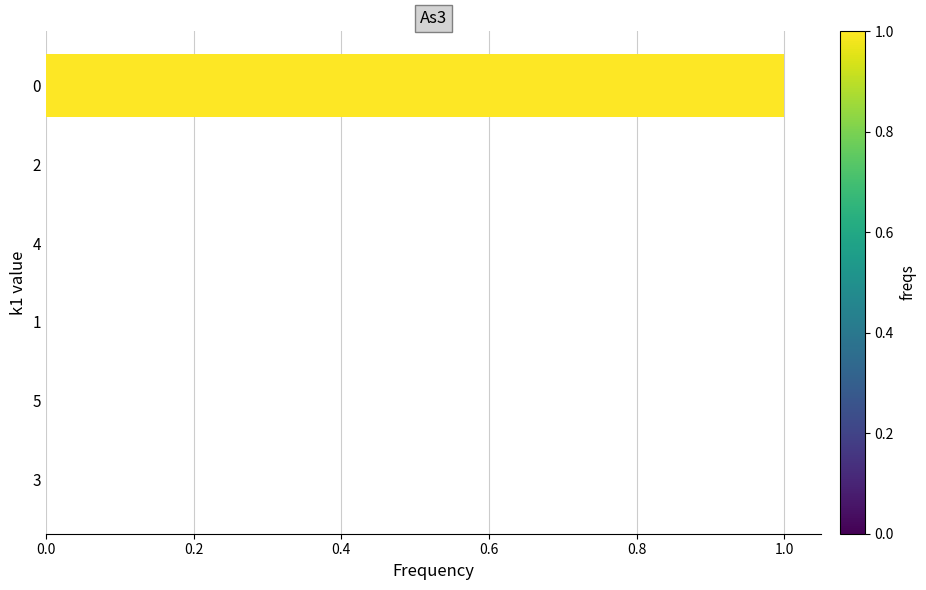

The chart shows a value of 0 at 4. True or false?

True